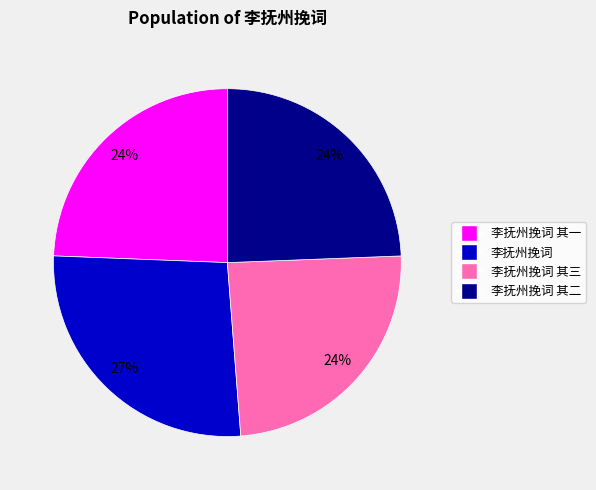

Is there any slice that represents more than half of the pie?

No